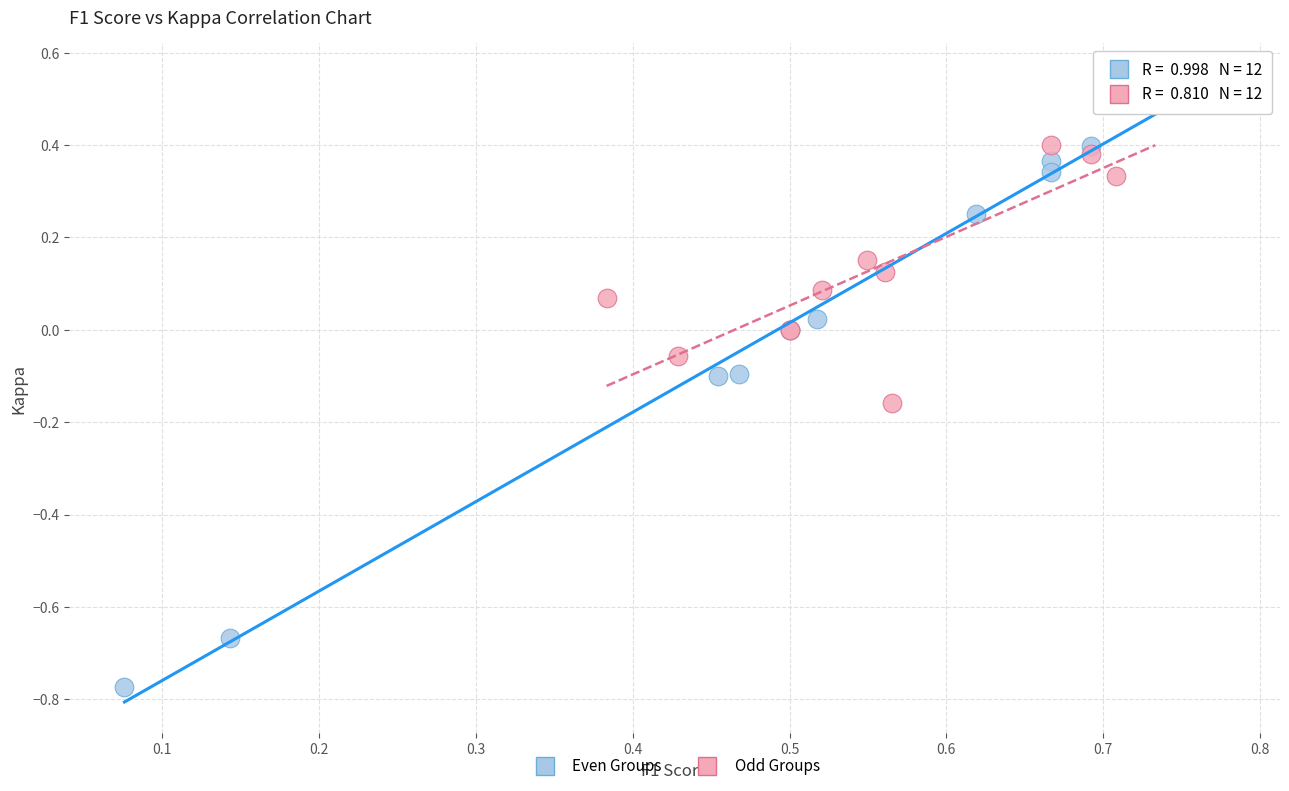

What are all the series names shown in the legend?

Even Groups, Odd Groups